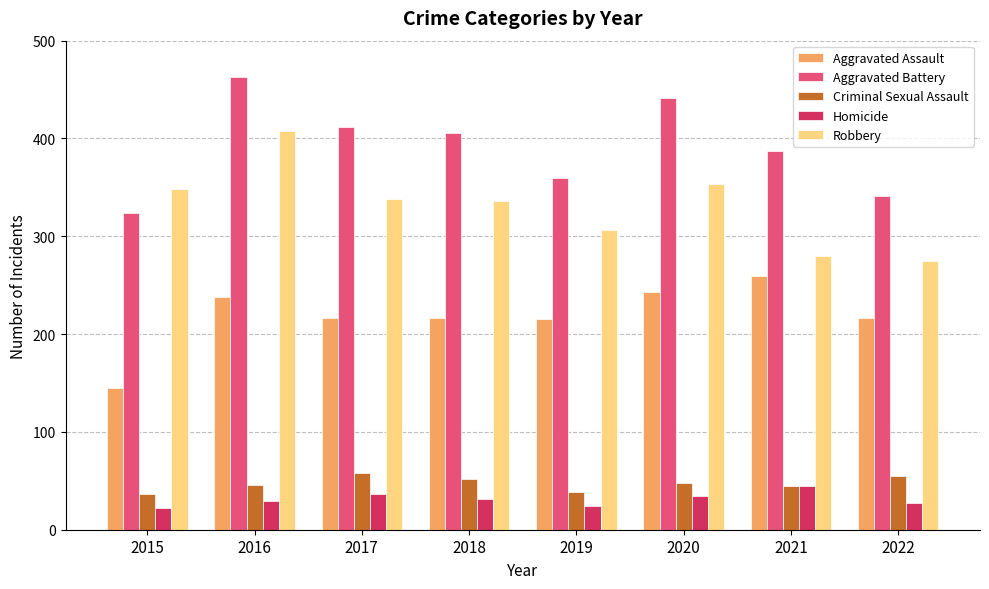

At how many categories does at least one series exceed 300?

8